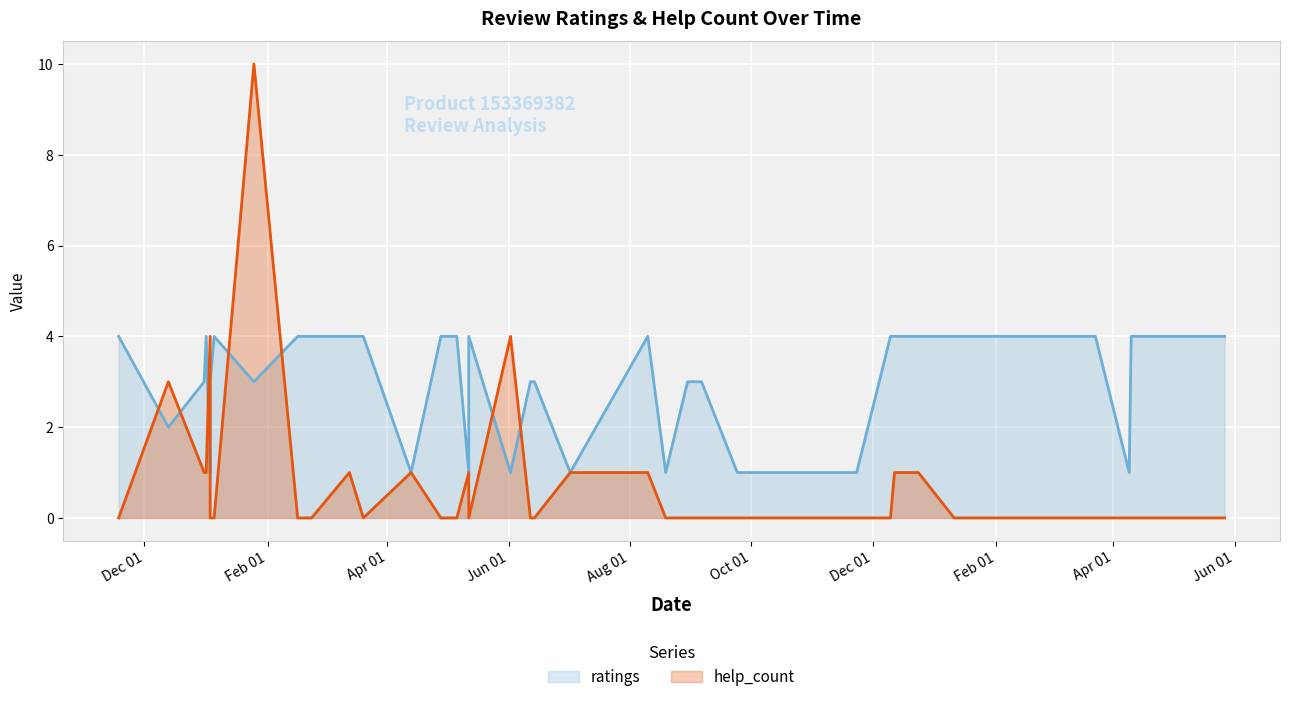

Between which two adjacent categories do help_count and ratings first intersect?

Dec 01 and Feb 01